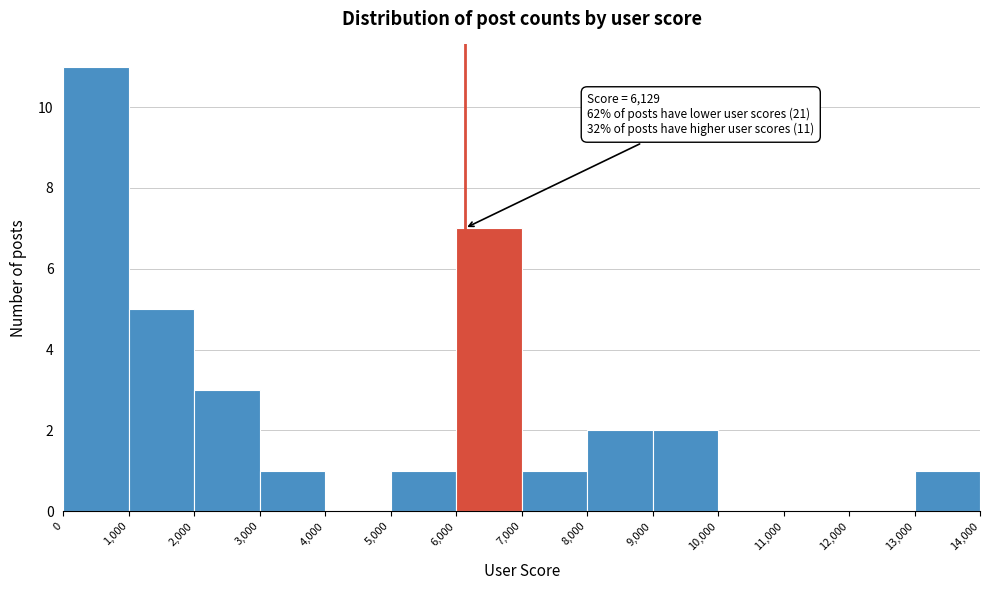

Over which range of the x-axis is the bar tallest?

0 to 1,000